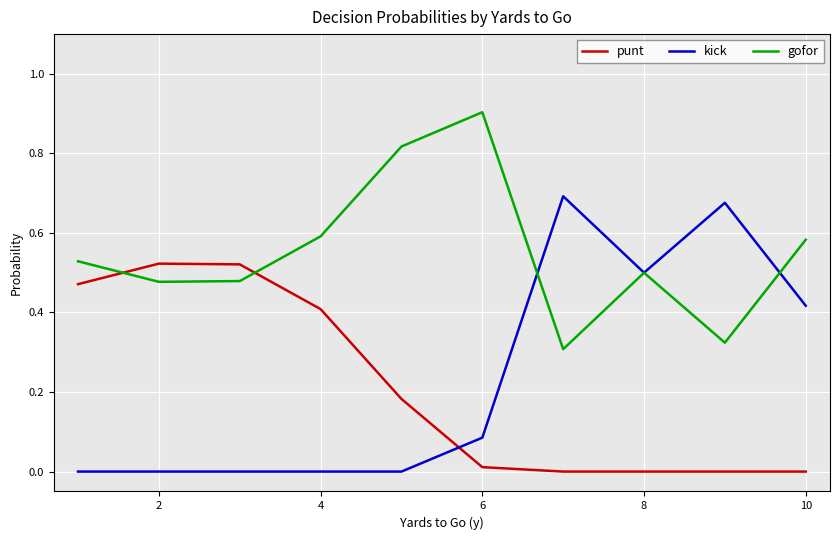

True or false: kick and gofor intersect in this chart.

True